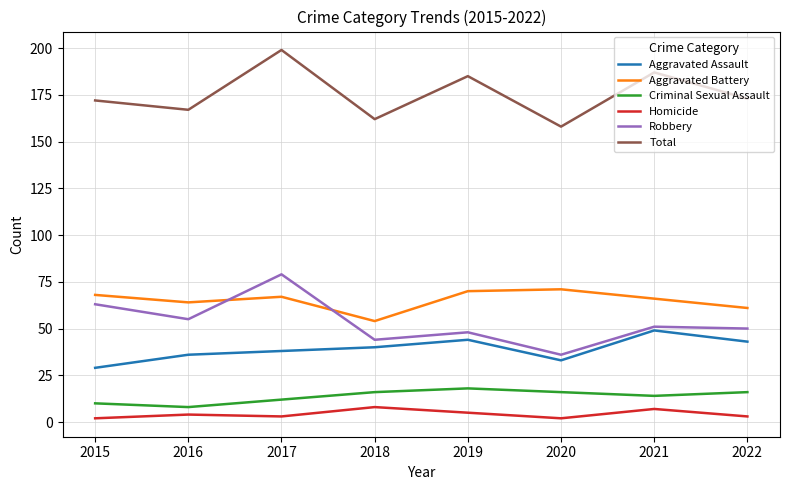

In Total, how many points are higher than both neighbors (excluding endpoints)?

3